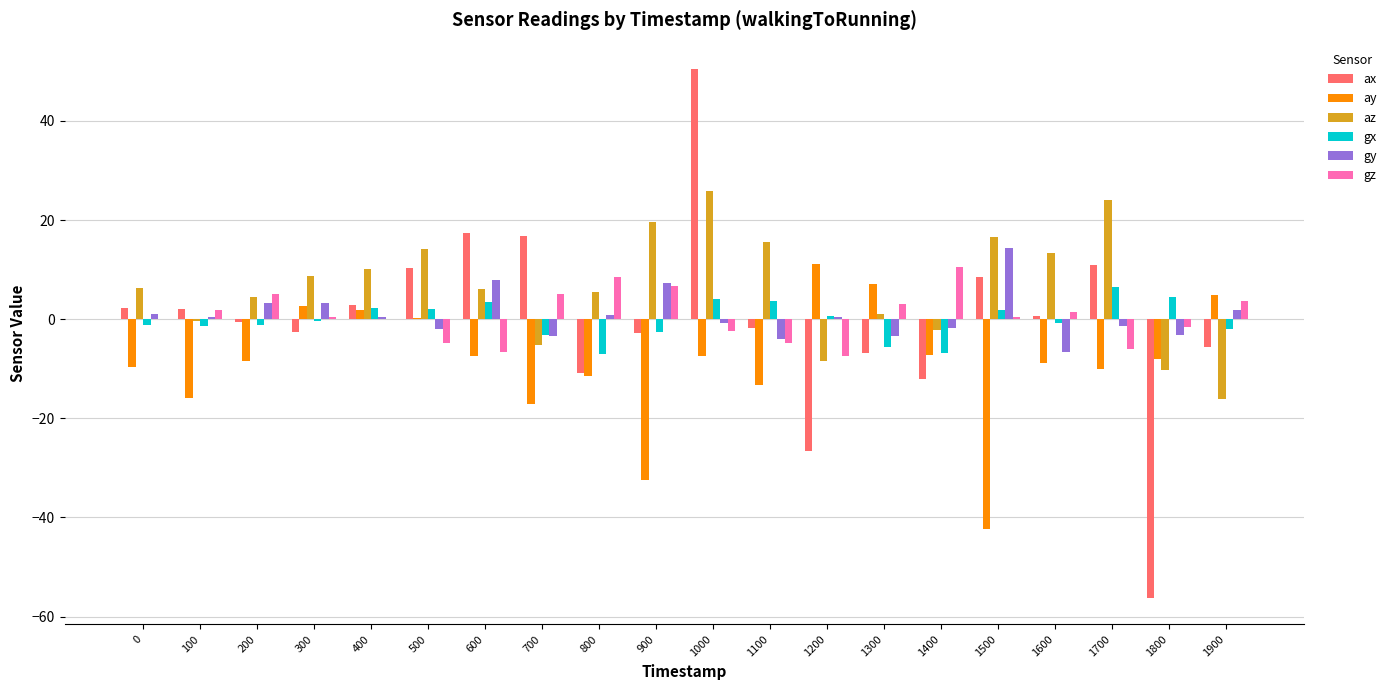

Which series has the largest total across all categories?

az